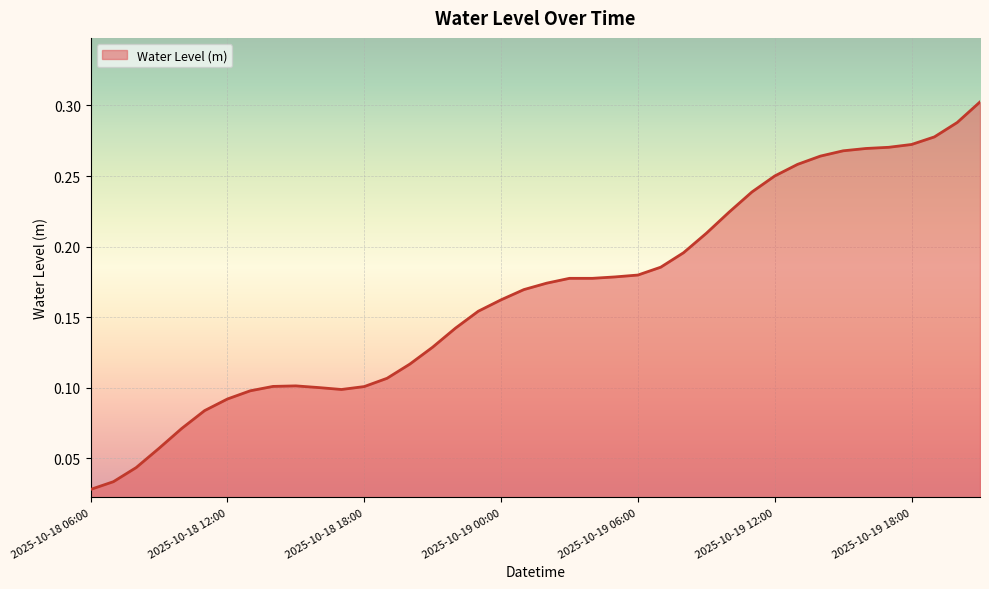

What is the difference between the maximum and minimum values?

0.3